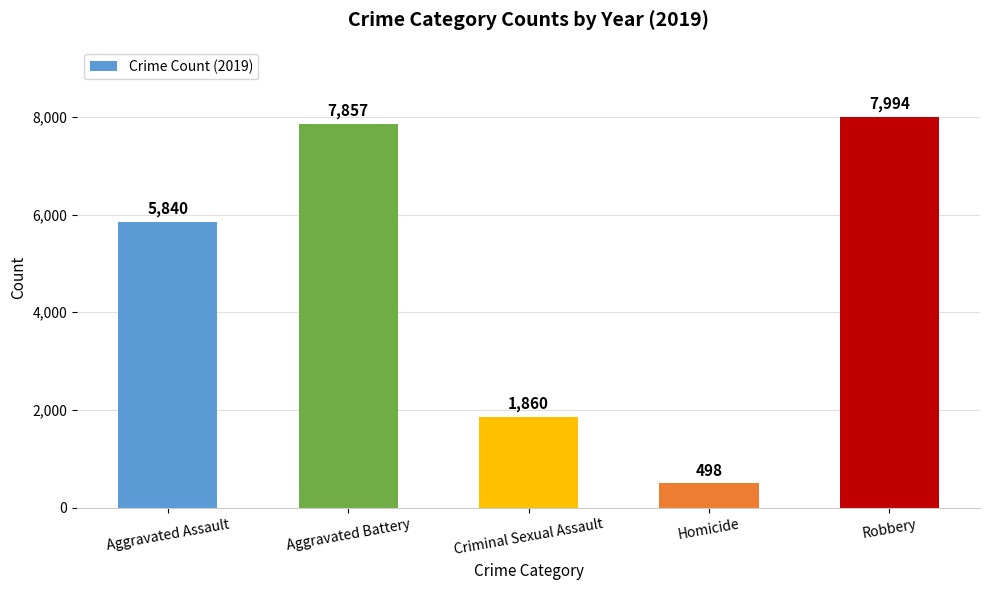

What is the label of the 5th bar from the left?

Robbery